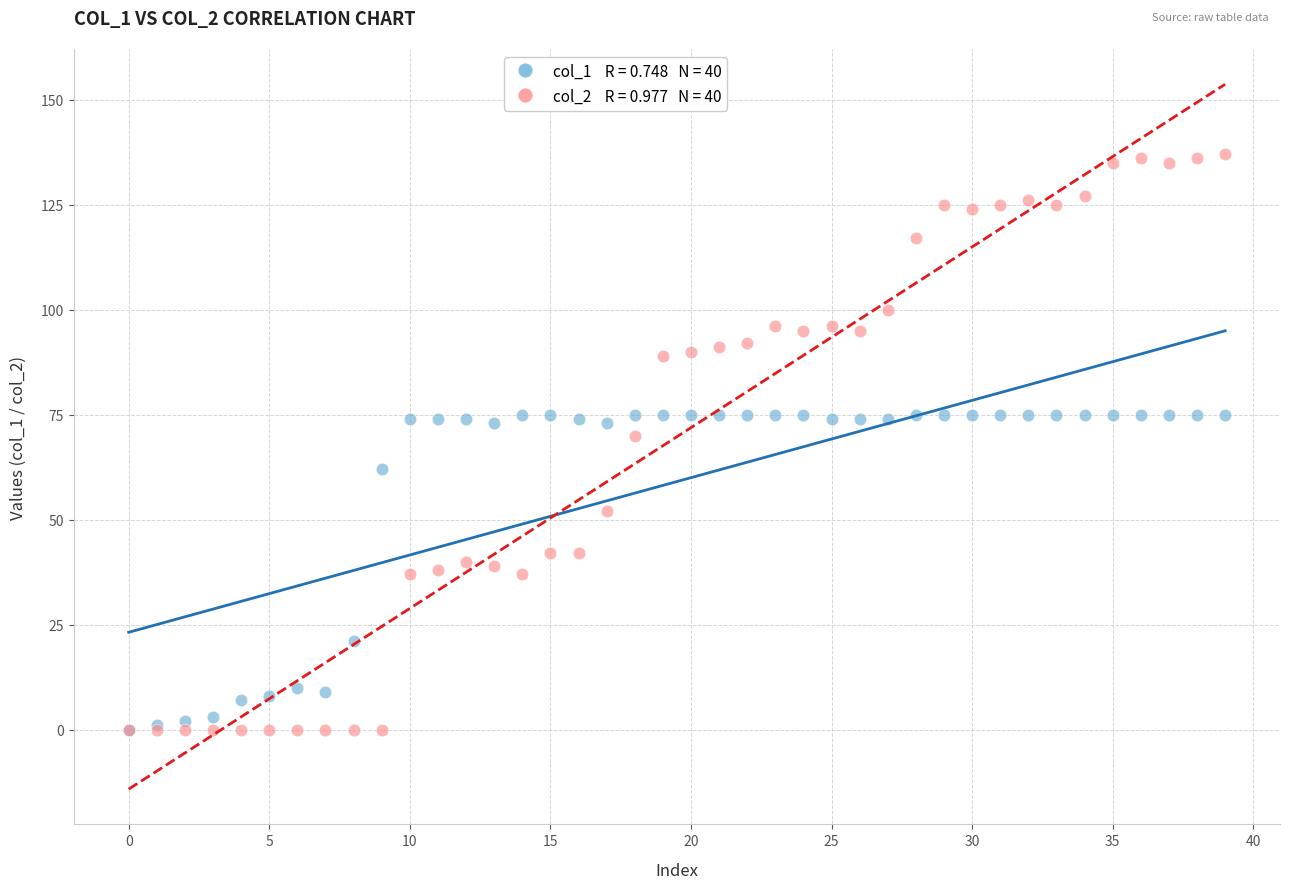

Across all series, what Y value is closest to 68?

70